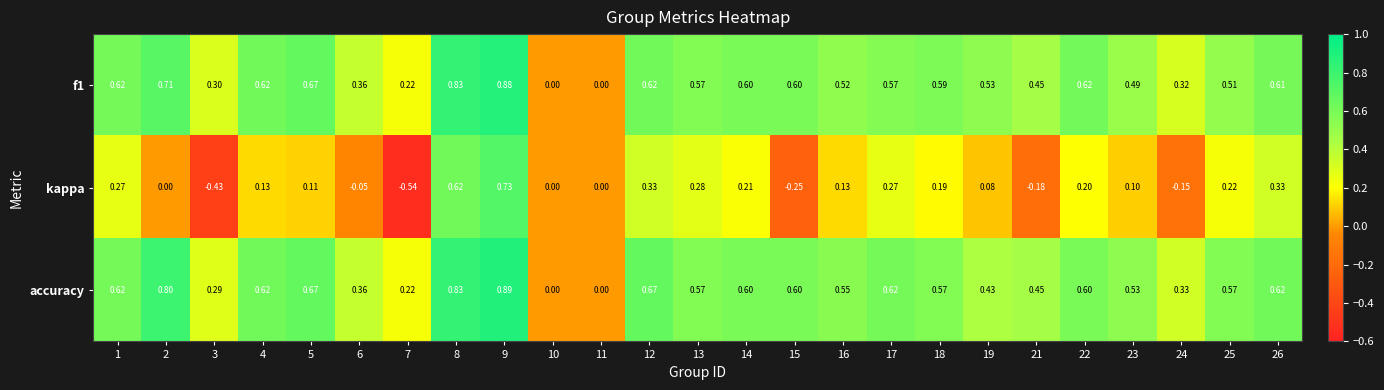

Which series has the widest spread of values?

kappa